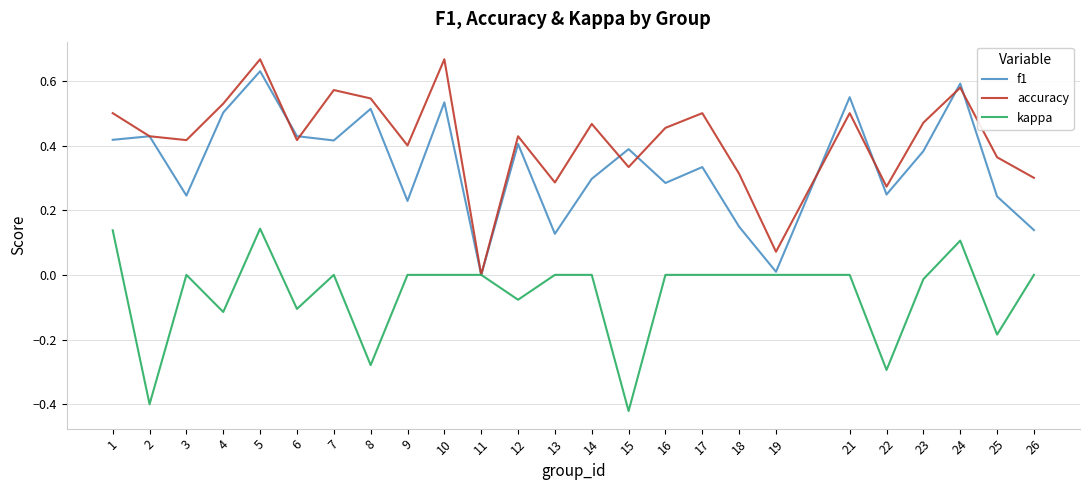

List the series in order of their overall mean, highest first.

accuracy, f1, kappa